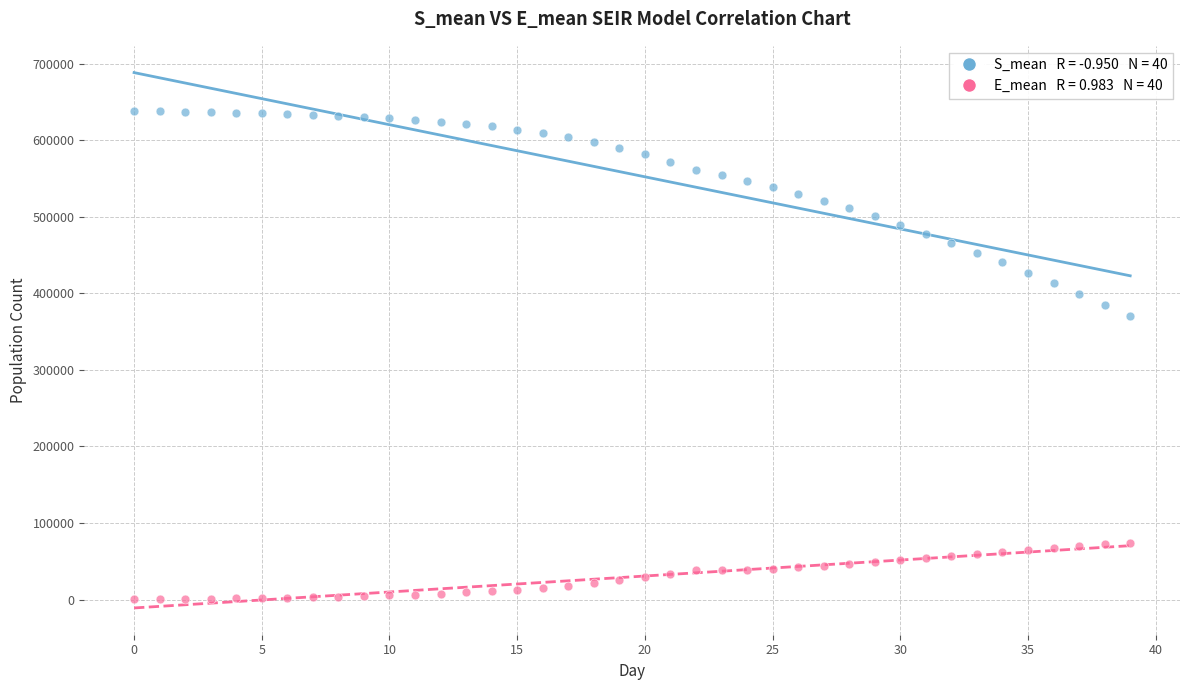

Across all series, what Y value is closest to 319114?

370125.9